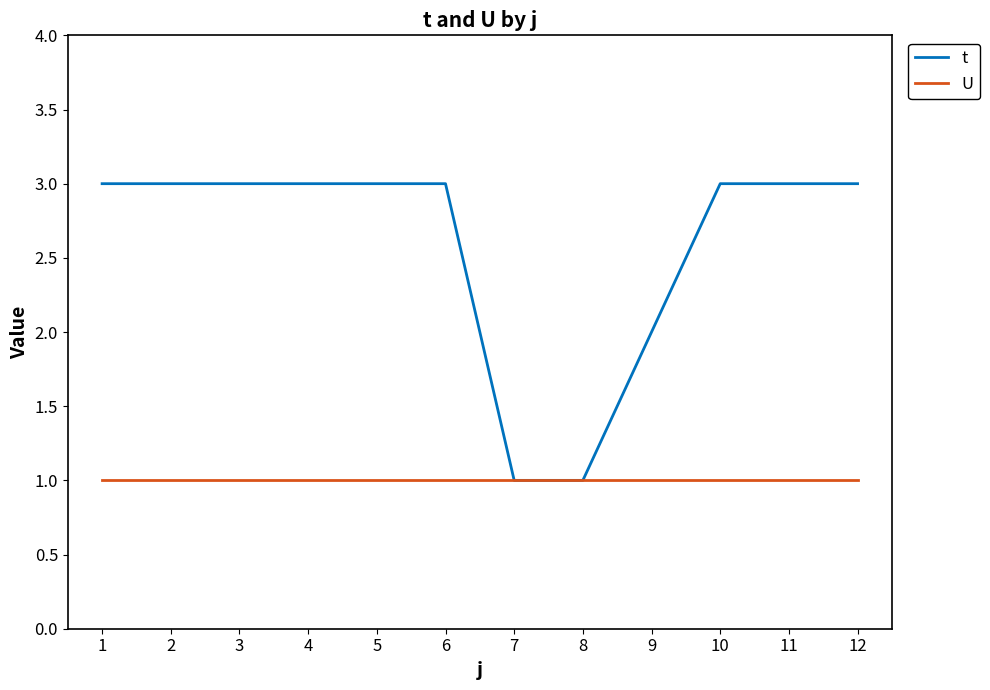

How many lines are shown in the chart?

2